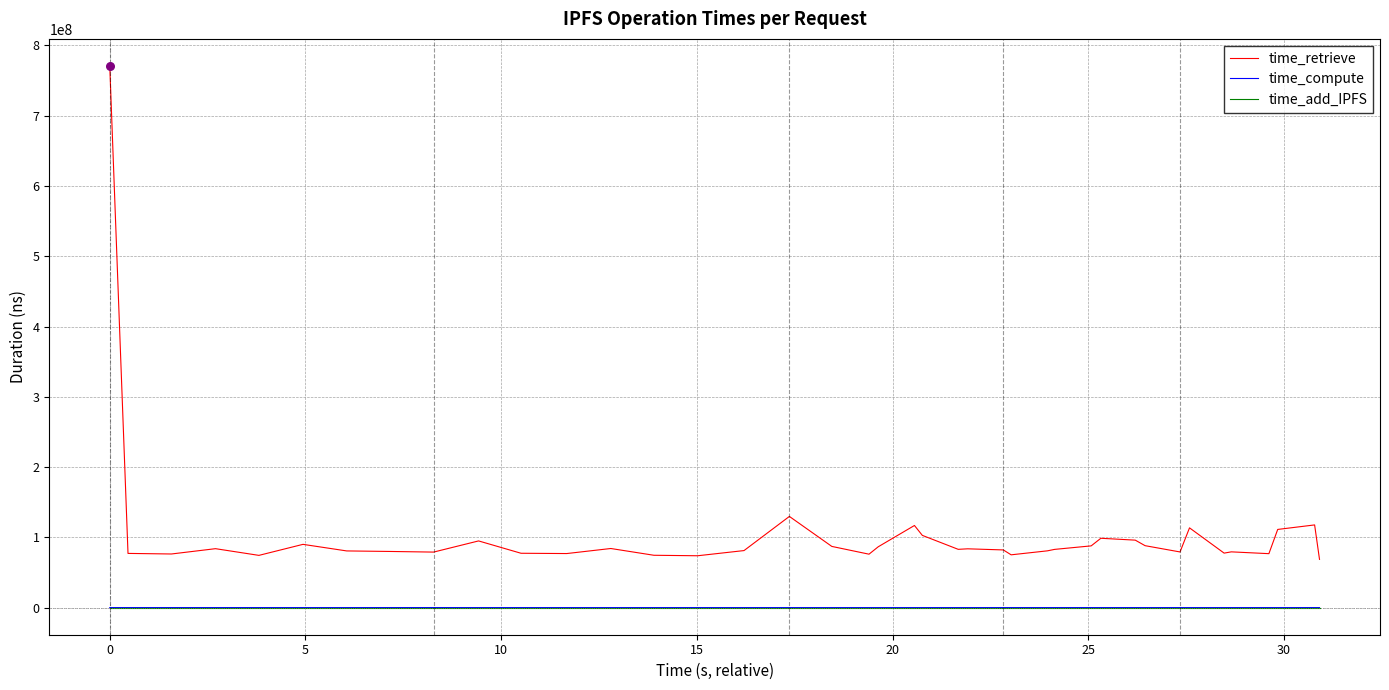

Which series has the widest spread of values?

time_retrieve